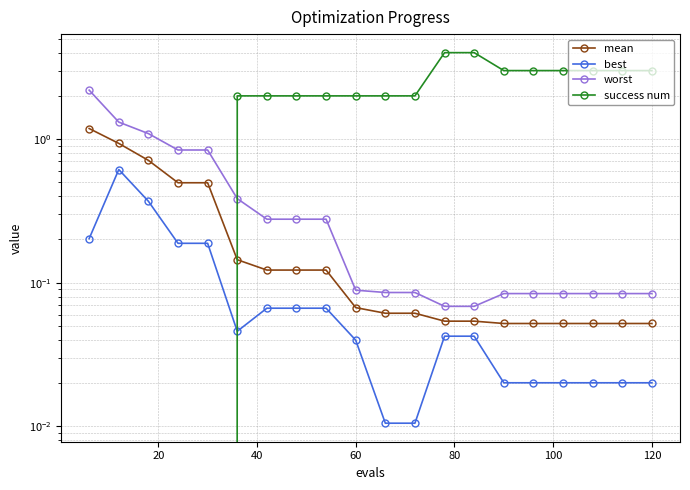

Is the value of success num at 18 greater than the value of best at 17?

Yes